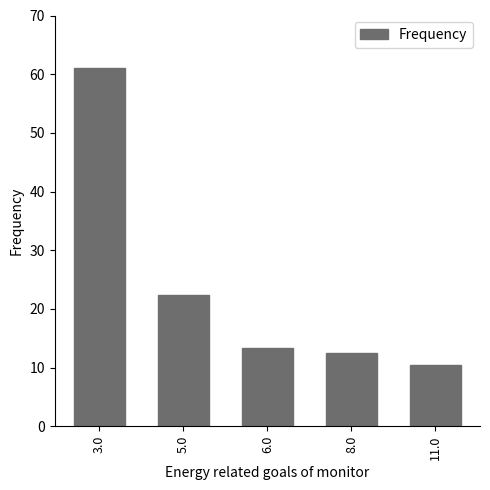

What is the value of the 2nd bar from the left?

22.4